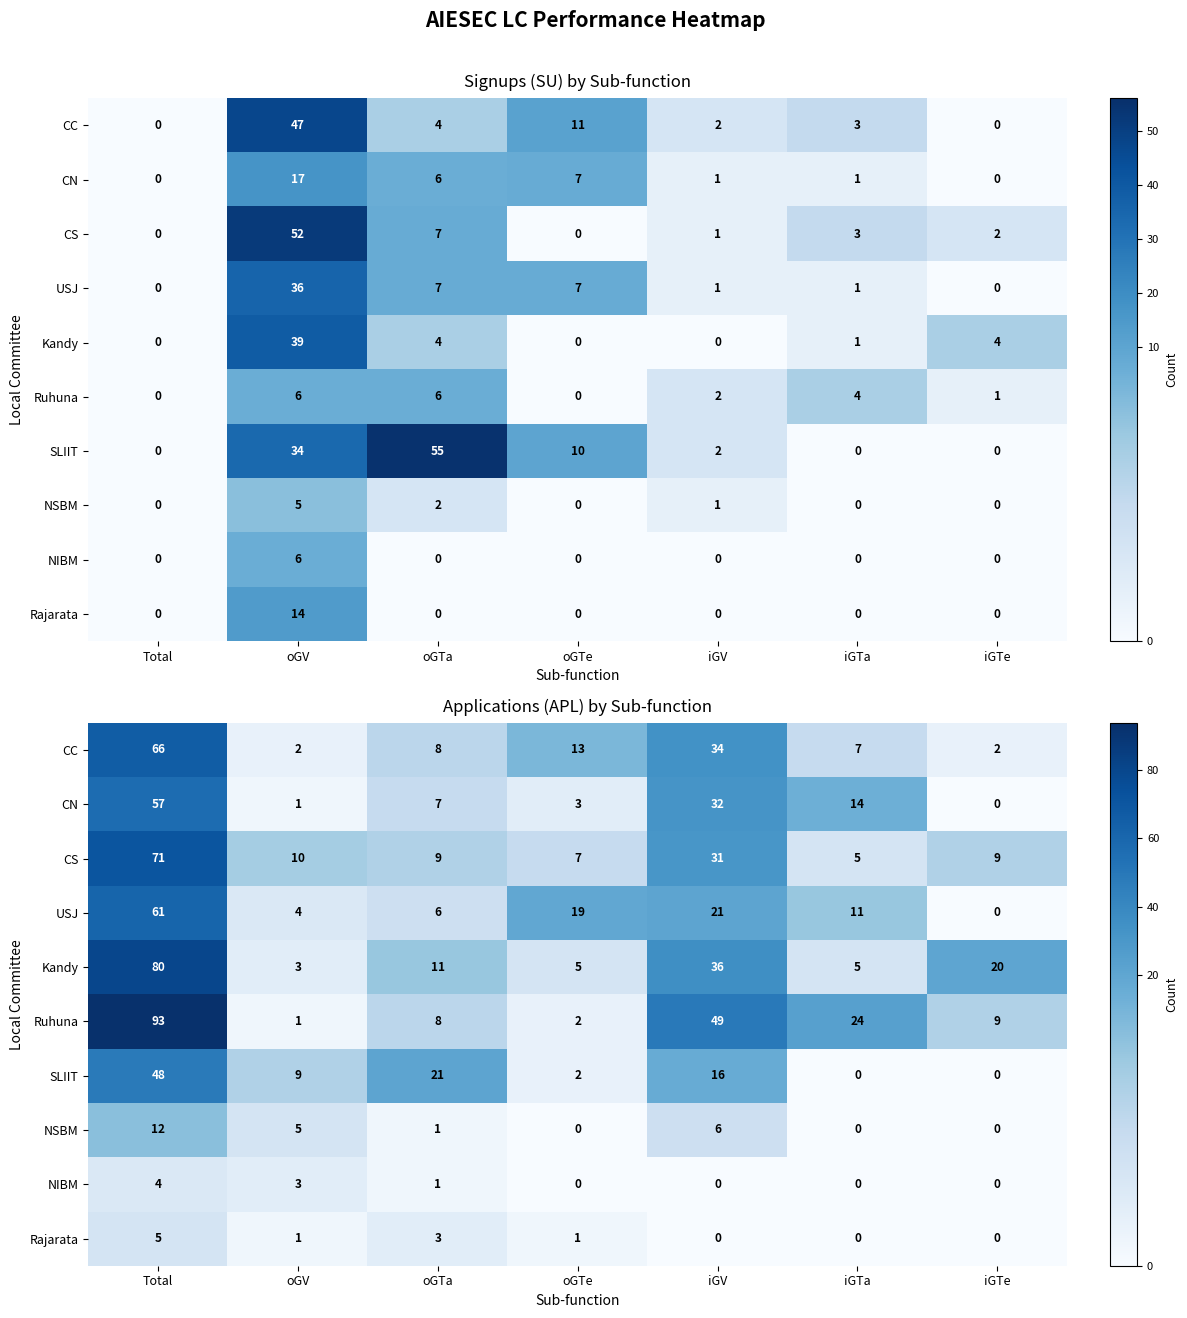

At how many categories does at least one series exceed 57?

1